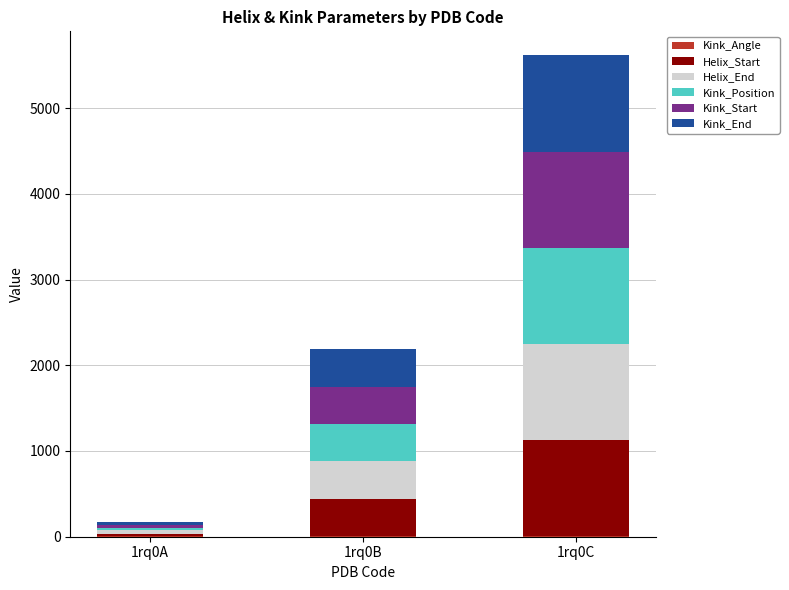

At which category is the sum across all series the highest?

1rq0C